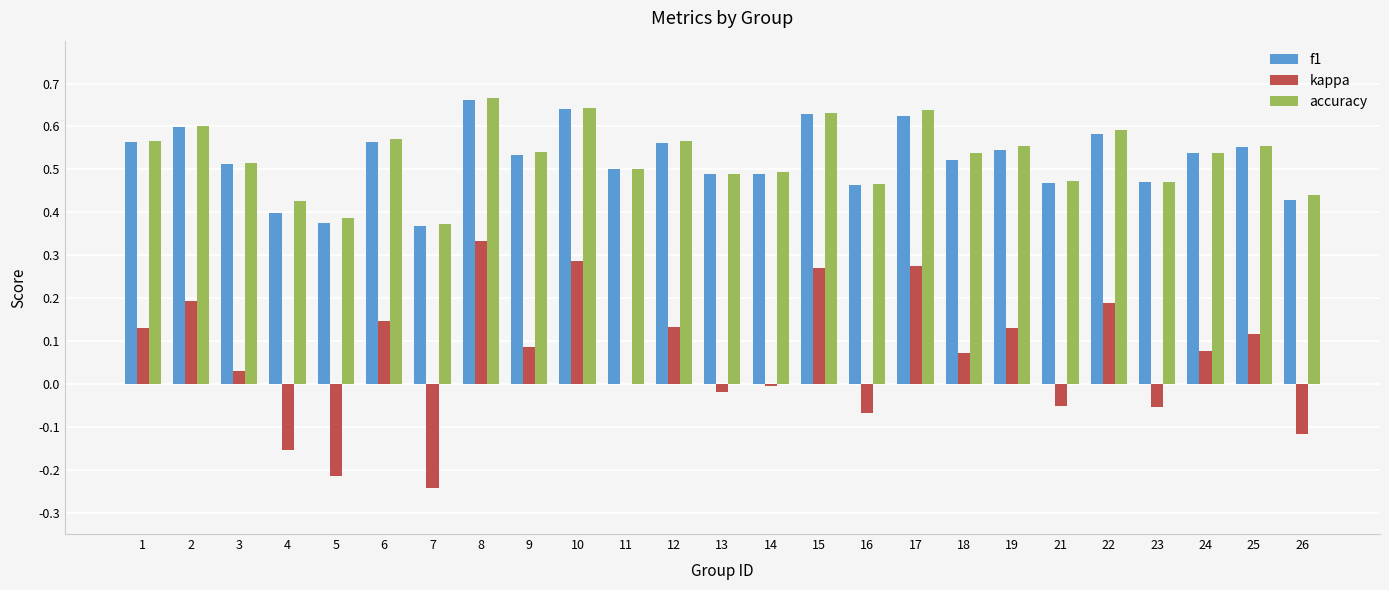

Which series has the widest spread of values?

kappa